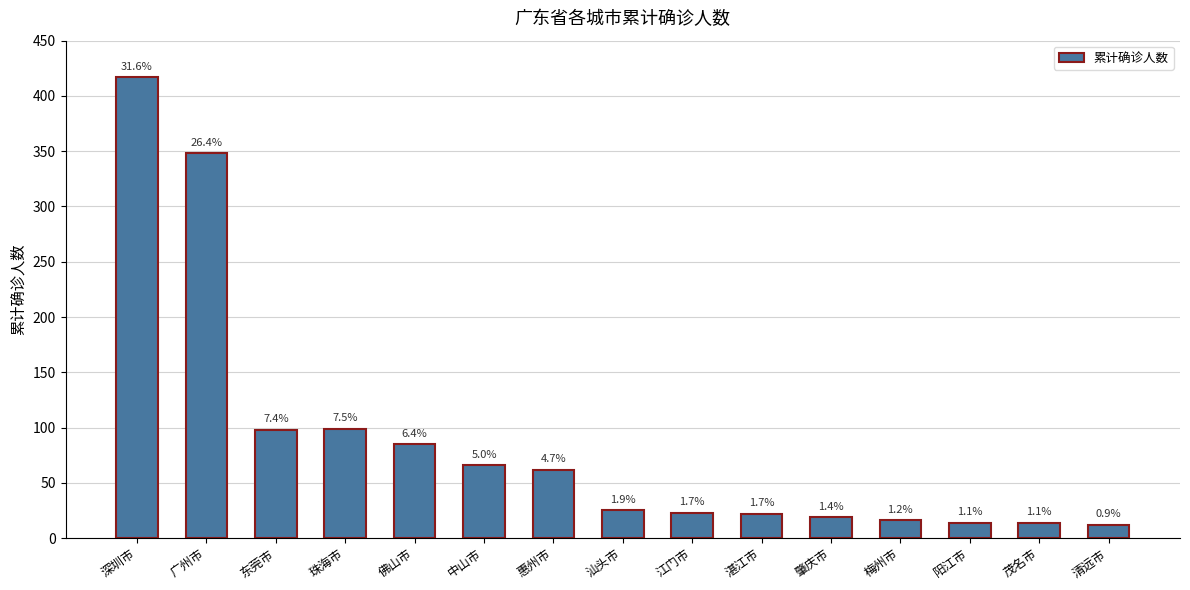

How many bars are there in total?

15